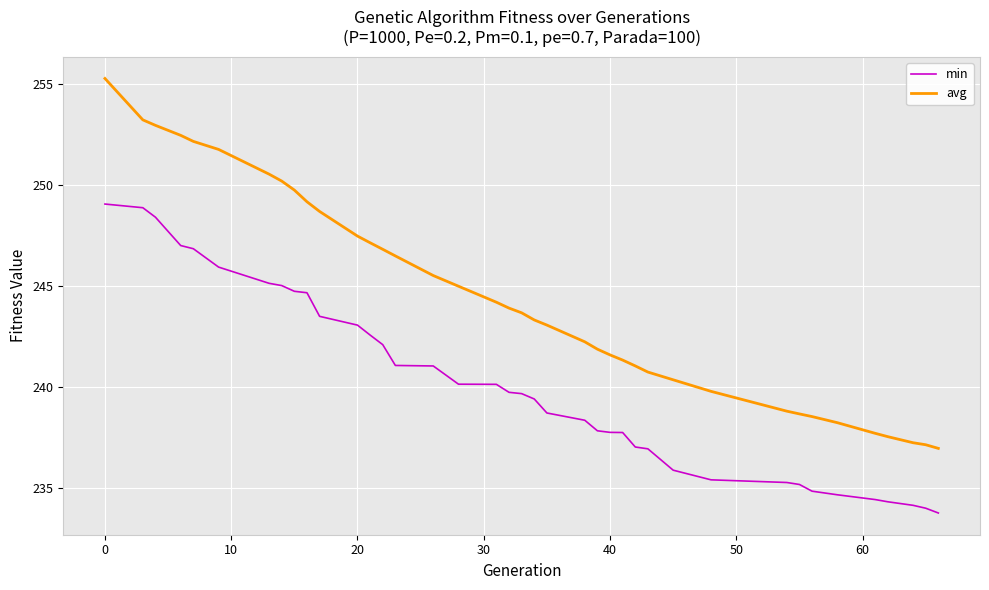

Which series has the largest range (max minus min)?

avg